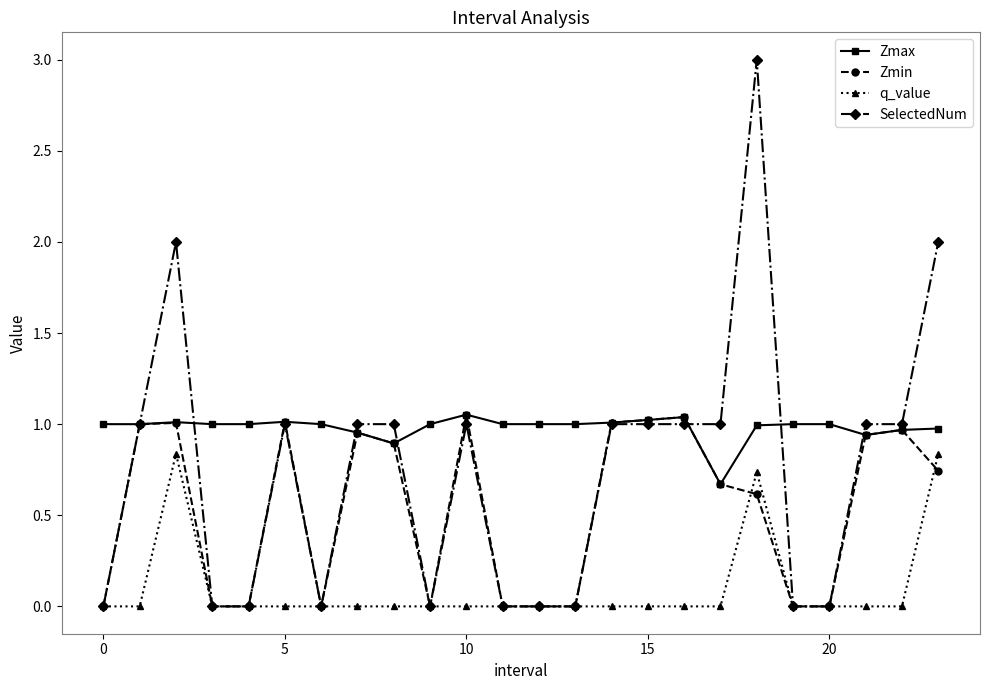

How many lines are shown in the chart?

4